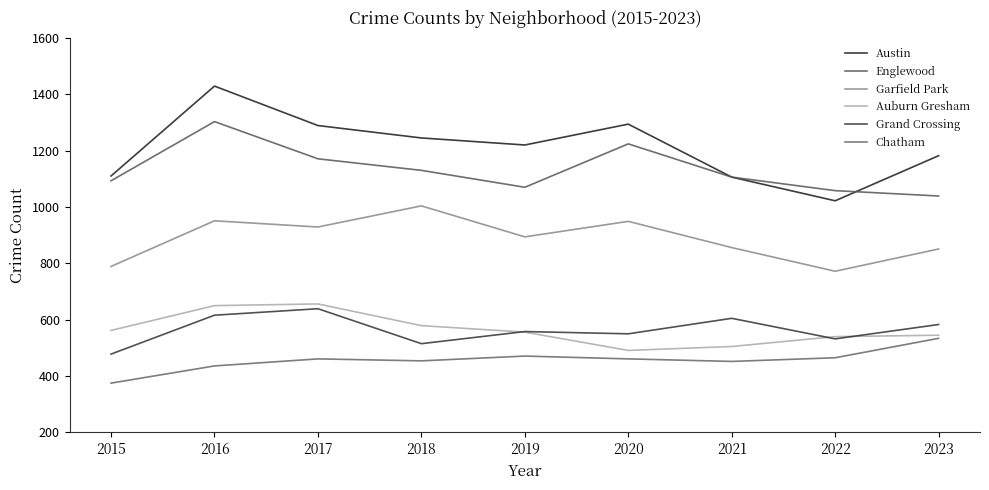

Does the chart have visible grid lines?

No